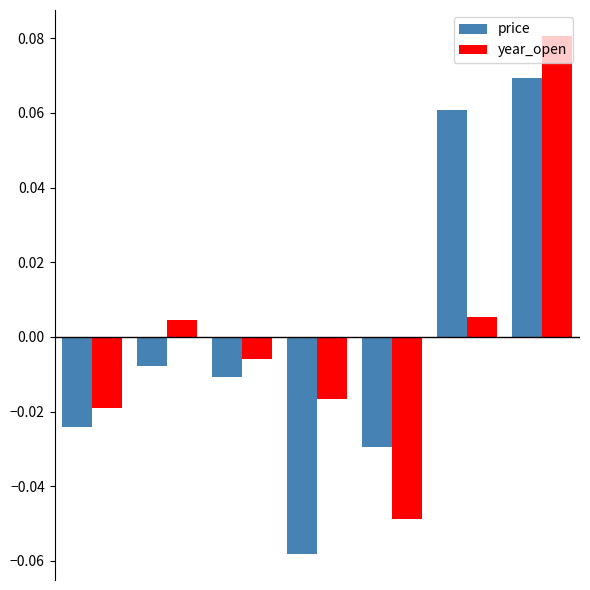

Rank the series by their maximum value, from lowest to highest.

price, year_open